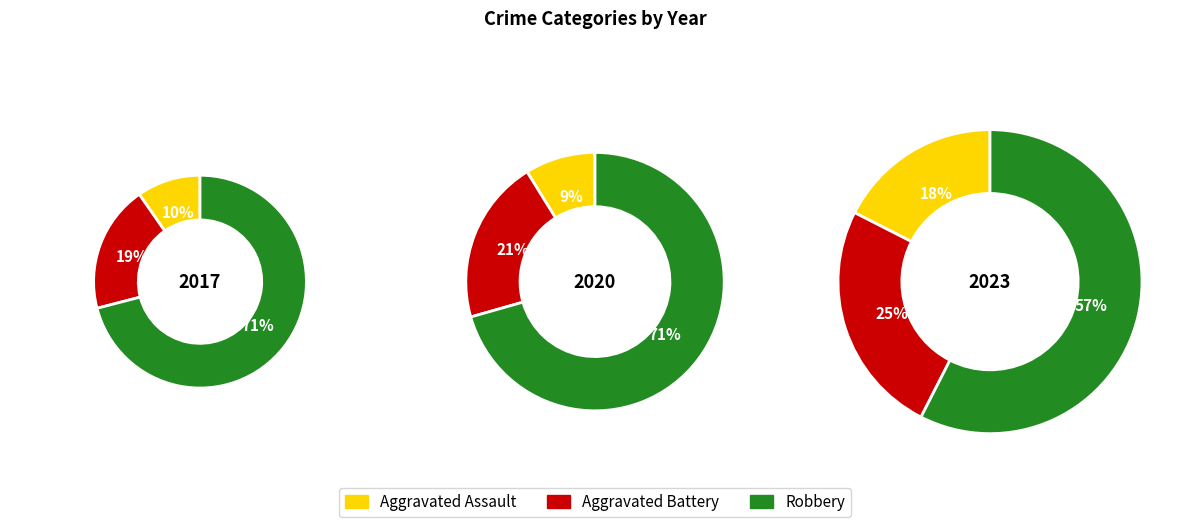

How many segments does this pie chart have?

9